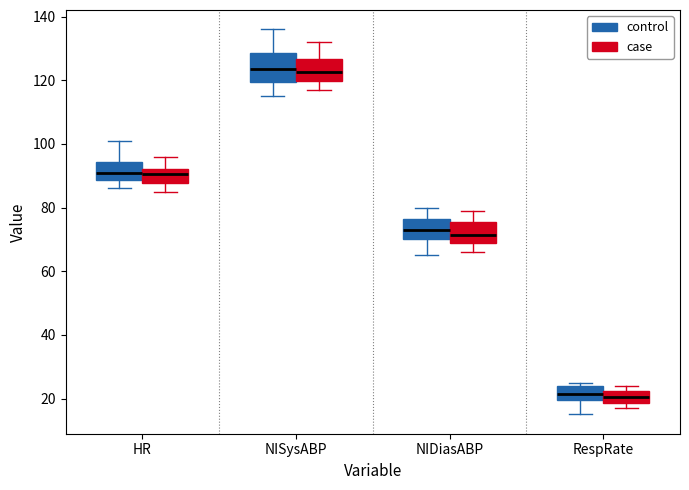

Reading left to right, transcribe this box plot: for each box, give where its median line is, the range the box spans, and where its two whiskers end, as read against the y-axis. The values are not printed on the chart, so give them approximately, as read against the axis.

HR (control): median 92, box 88 to 94, whiskers 86 to 102
HR (case): median 90, box 88 to 92, whiskers 86 to 96
NISysABP (control): median 124, box 120 to 128, whiskers 116 to 136
NISysABP (case): median 122, box 120 to 126, whiskers 118 to 132
NIDiasABP (control): median 74, box 70 to 76, whiskers 66 to 80
NIDiasABP (case): median 72, box 68 to 76, whiskers 66 to 80
RespRate (control): median 22, box 20 to 24, whiskers 16 to 26
RespRate (case): median 20, box 18 to 22, whiskers 18 (just below the box's lower edge) to 24